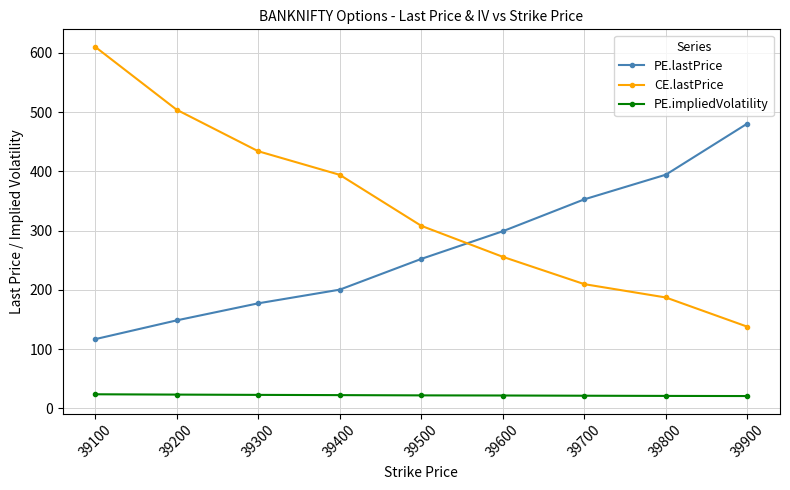

What is the value of the PE.lastPrice point at the 2nd from the left?

148.6